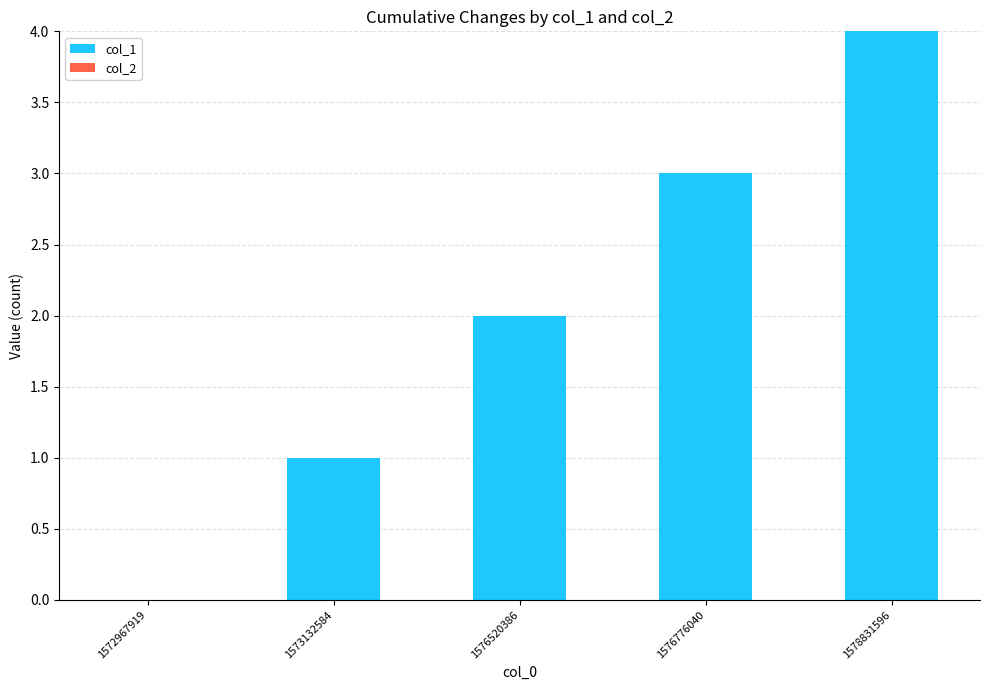

Approximately how many times larger is the value at 1576520386 compared to 1573132584?

2.0